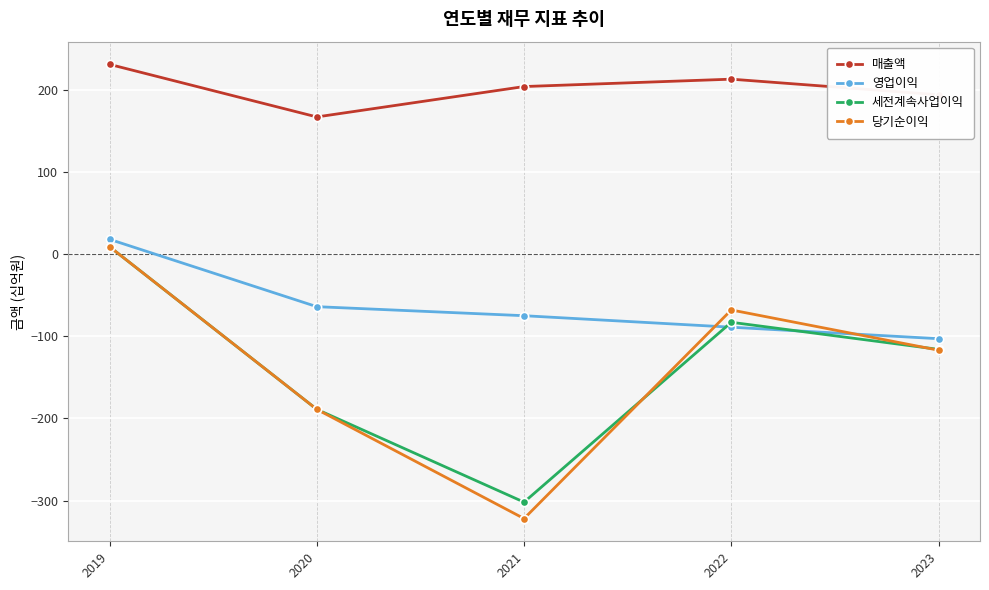

Reading left to right, transcribe all the data shown in this chart.

매출액: 2019=231	2020=167	2021=204	2022=213	2023=194
영업이익: 2019=18	2020=-64	2021=-75	2022=-89	2023=-103
세전계속사업이익: 2019=9	2020=-189	2021=-302	2022=-83	2023=-116
당기순이익: 2019=9	2020=-189	2021=-322	2022=-68	2023=-117